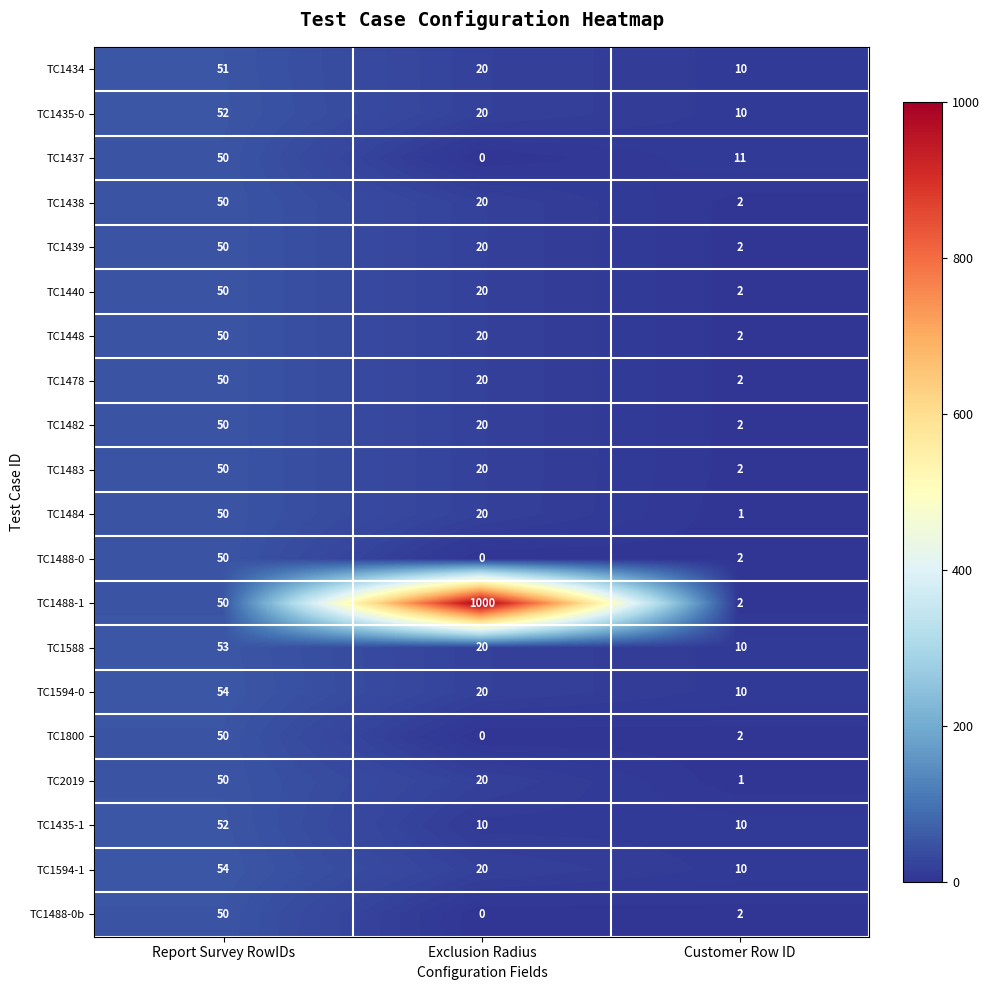

Count the number of categories in the chart.

3